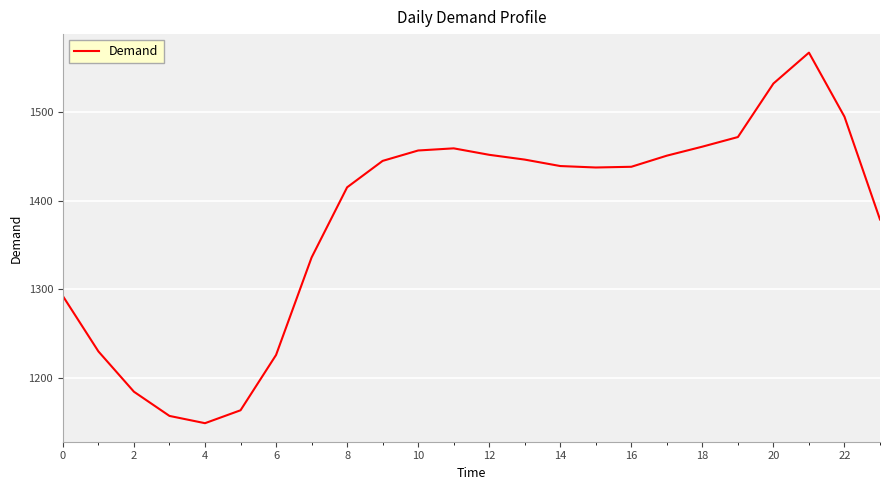

Count the number of values greater than 1439.

12